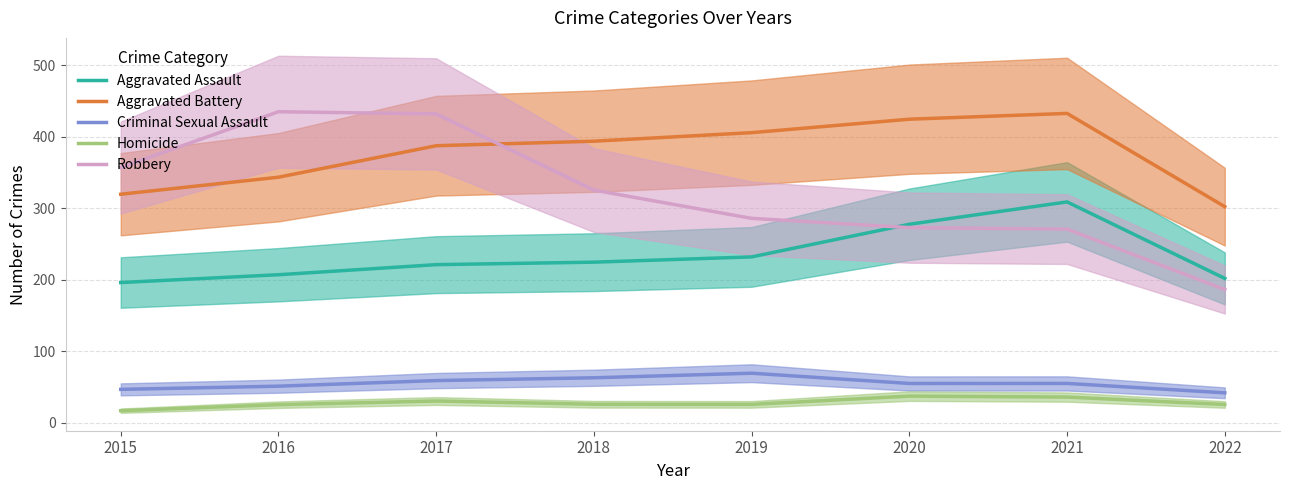

Is it true that Homicide equals 43.8 at 2016?

False